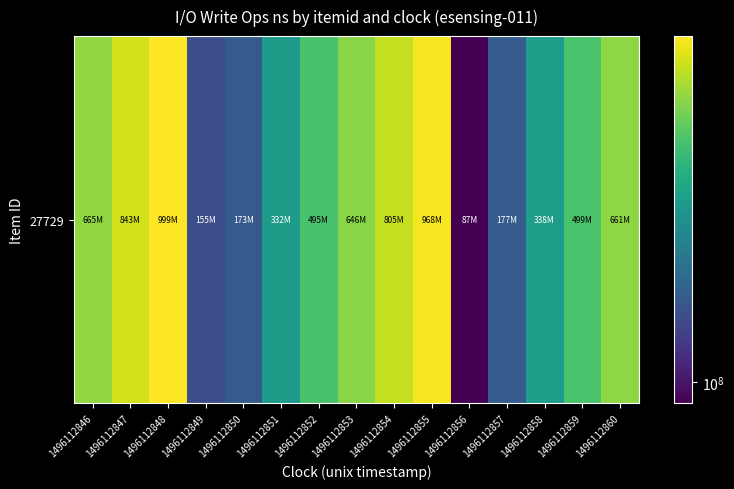

What is the minimum value shown in the chart?

87127771